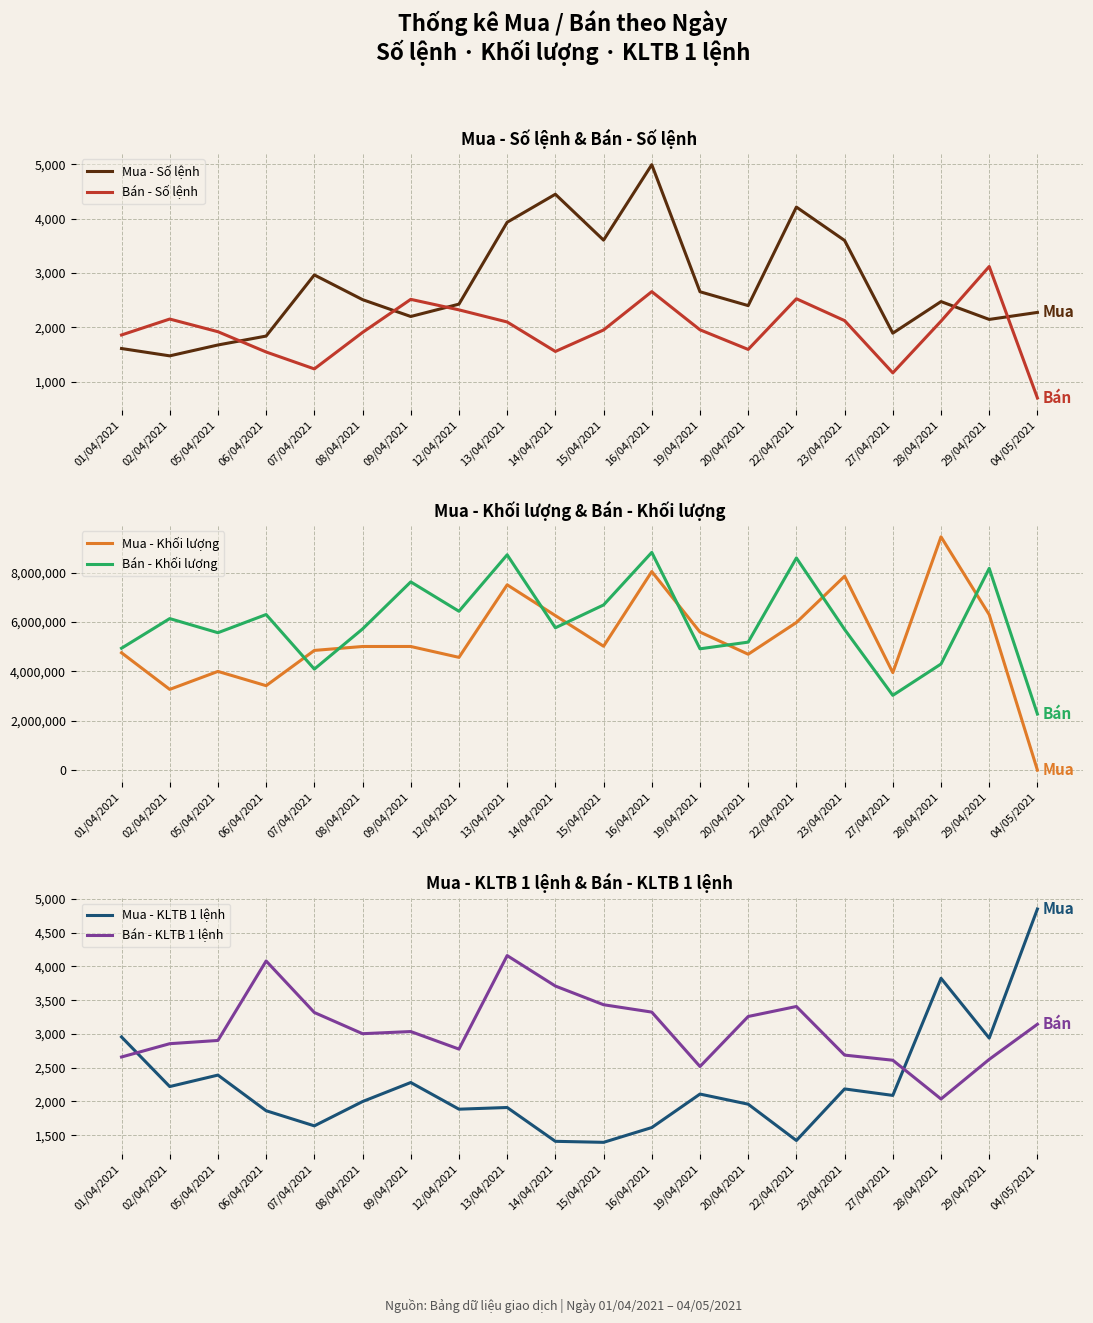

Where is Mua - Số lệnh nearest to the value 3233?

07/04/2021